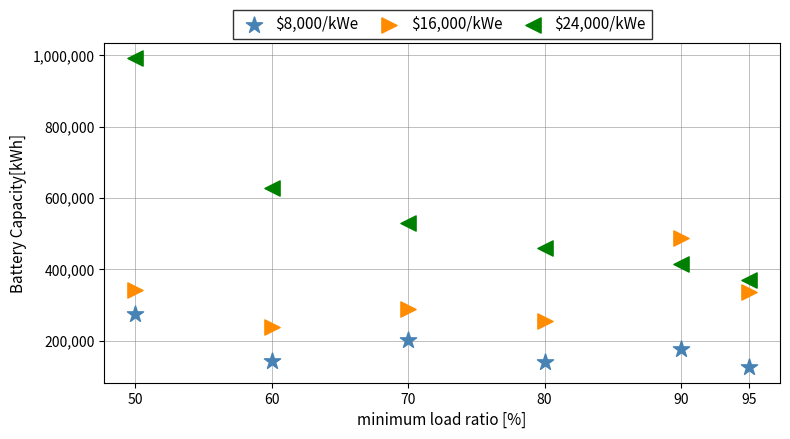

Which series contains the lowest Y value?

$8,000/kWe